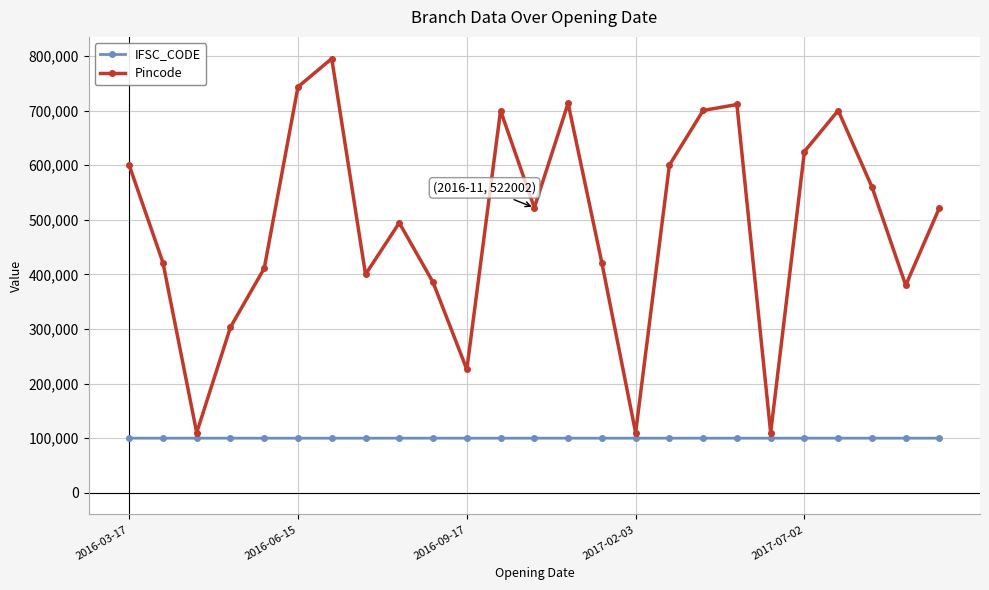

What is the value of the Pincode point at the 20th from the left?

110016